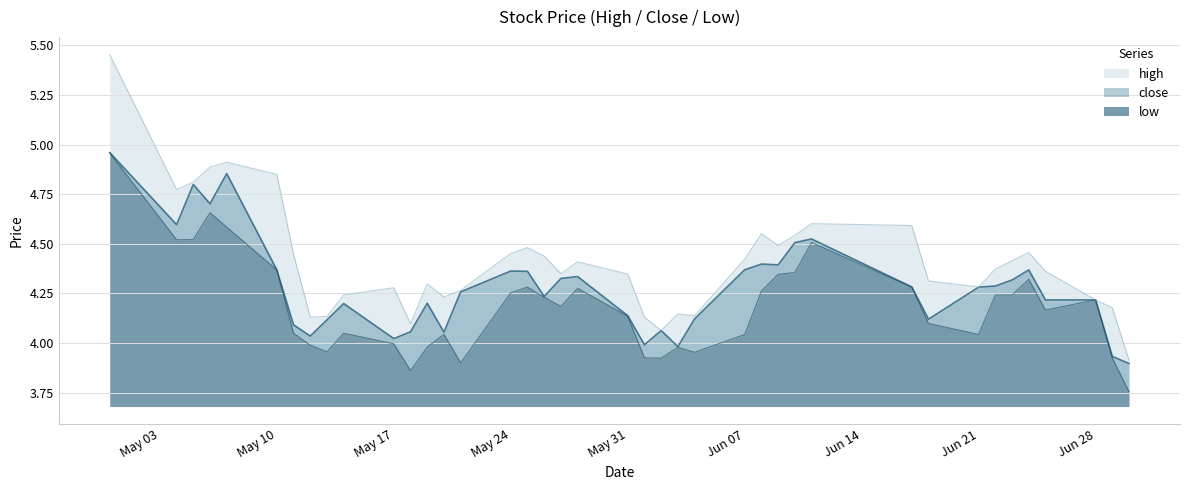

At which category does low reach its first local valley?

2010-05-04